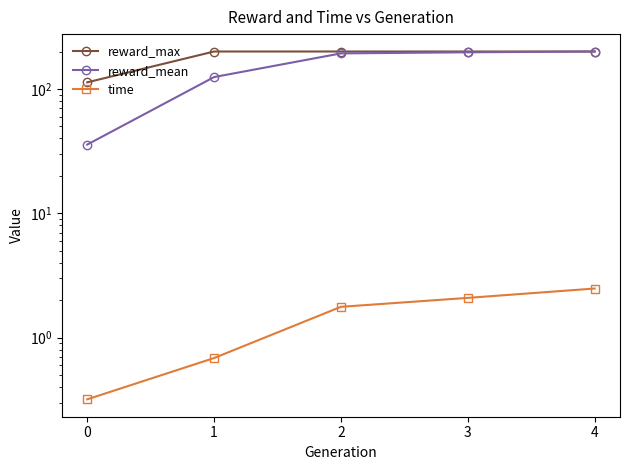

What is the minimum value shown in the chart?

0.3